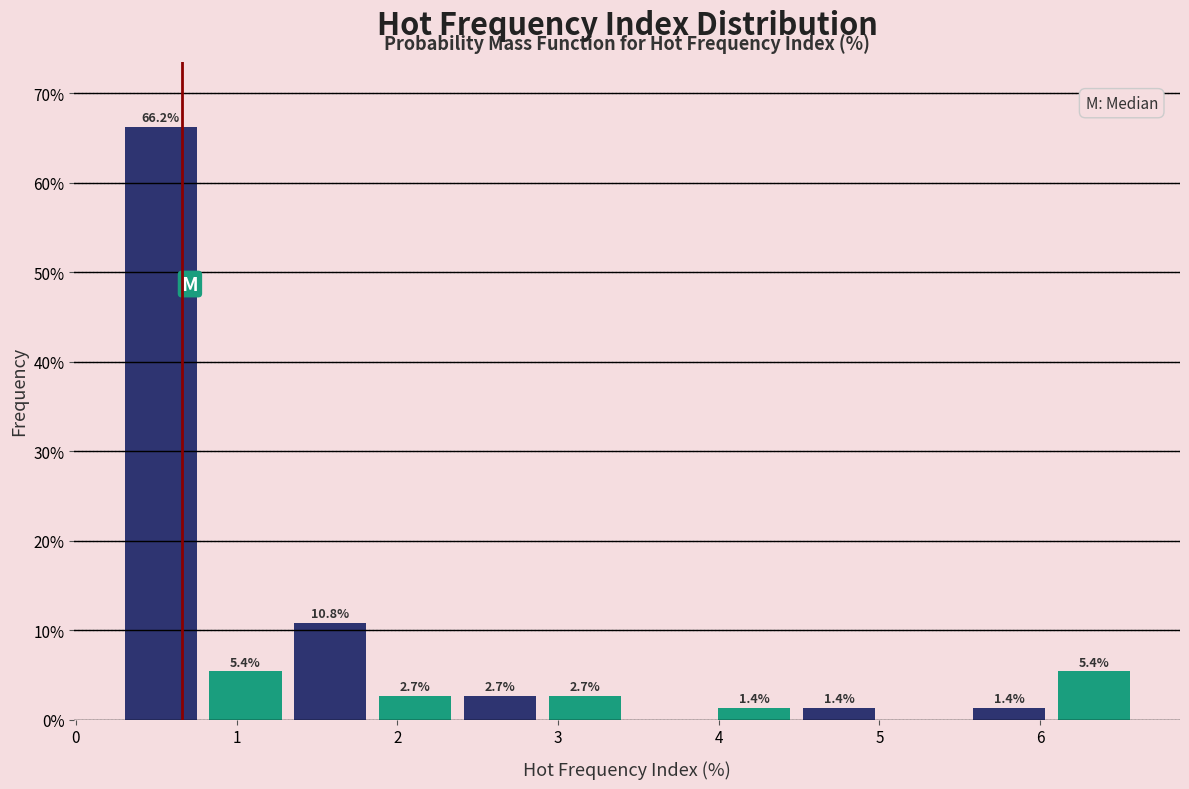

Which range on the x-axis has the tallest bar?

0.3 to 0.8